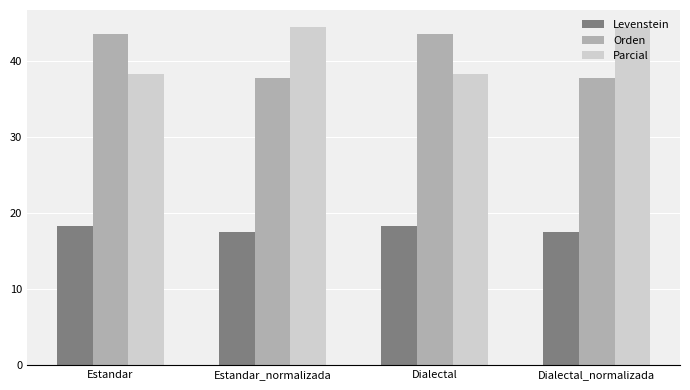

How many values in the Parcial series exceed 44?

2